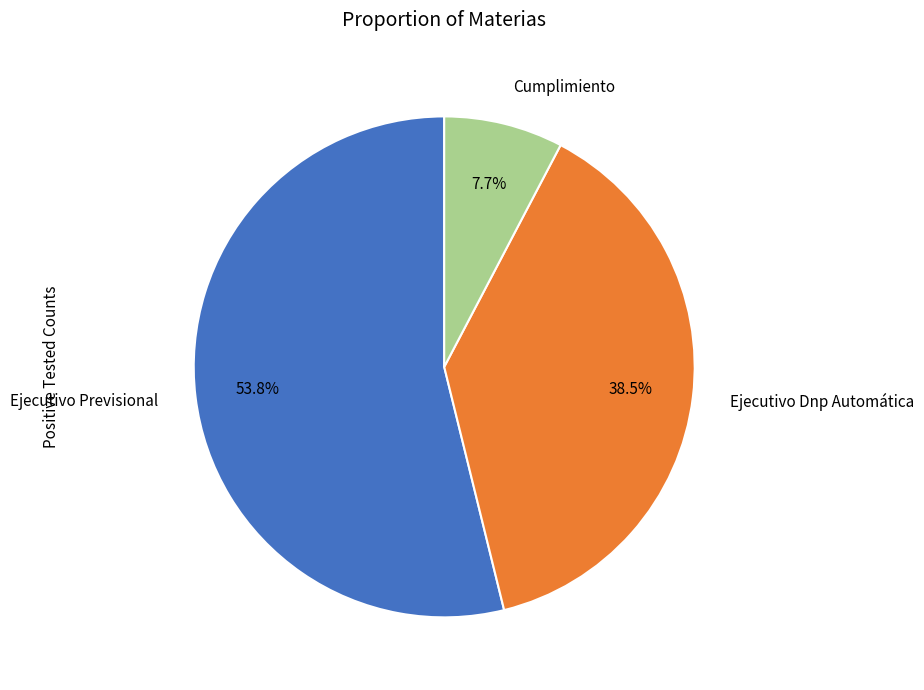

Which category has the biggest portion of the pie?

Ejecutivo Previsional